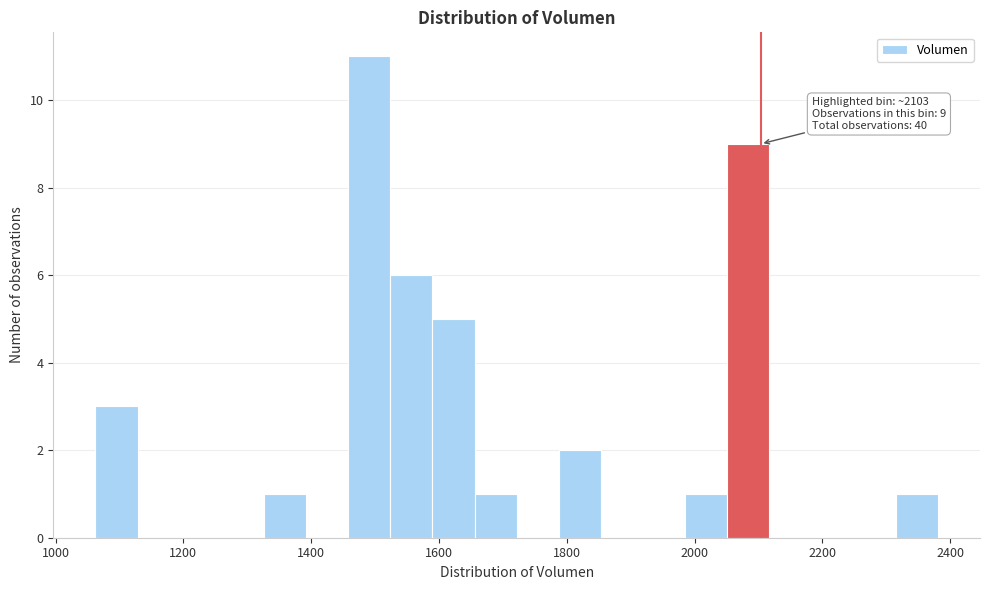

Read against the x-axis, roughly where is the centre of the tallest bar?

1500